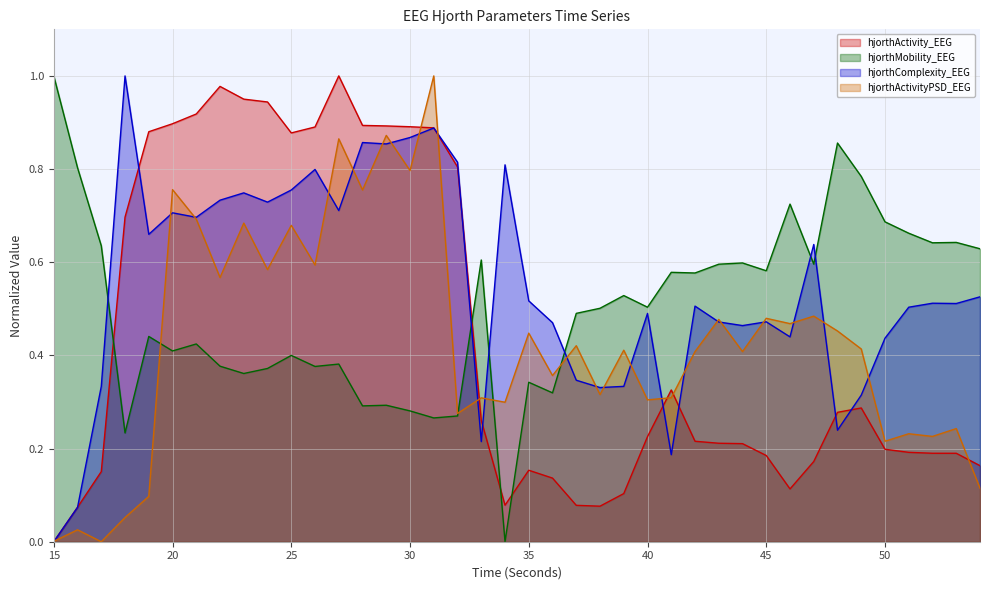

At which label is hjorthActivity_EEG closest to 0?

15